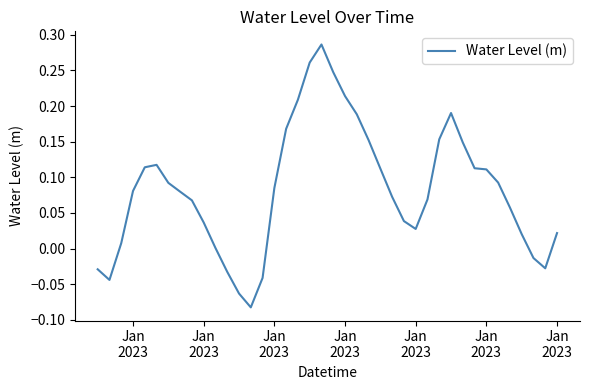

What is the difference between the maximum and minimum values?

0.4